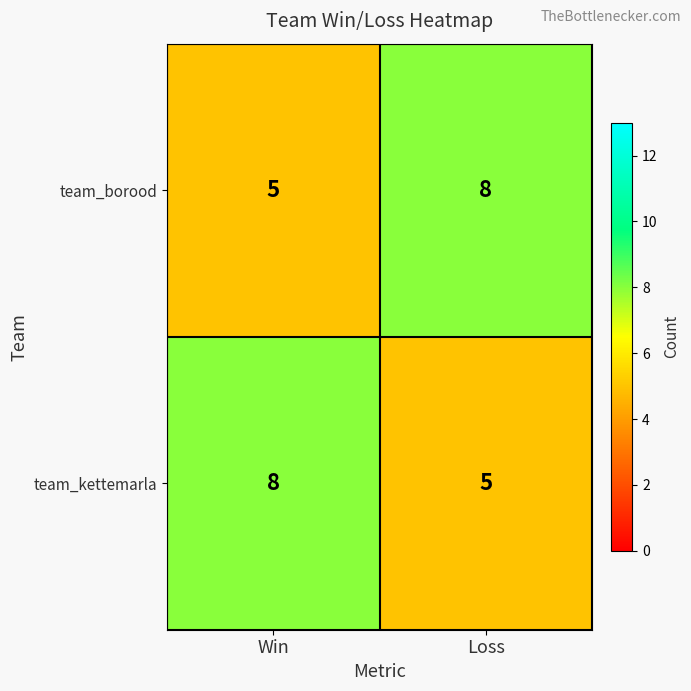

What is the total value across all series at Win?

13